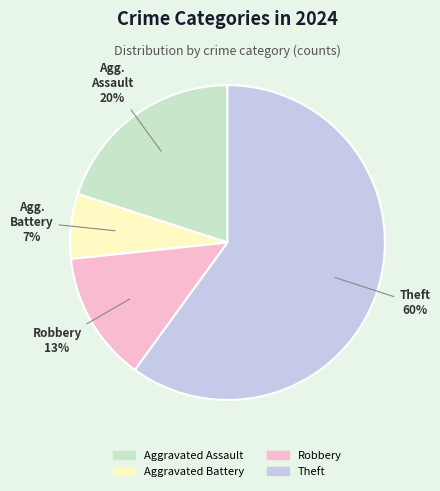

Which category accounts for the majority?

Theft